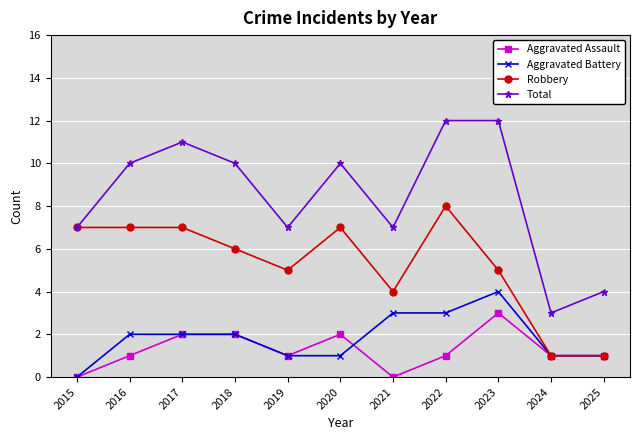

The Total series shows 11 at 2017. True or false?

True